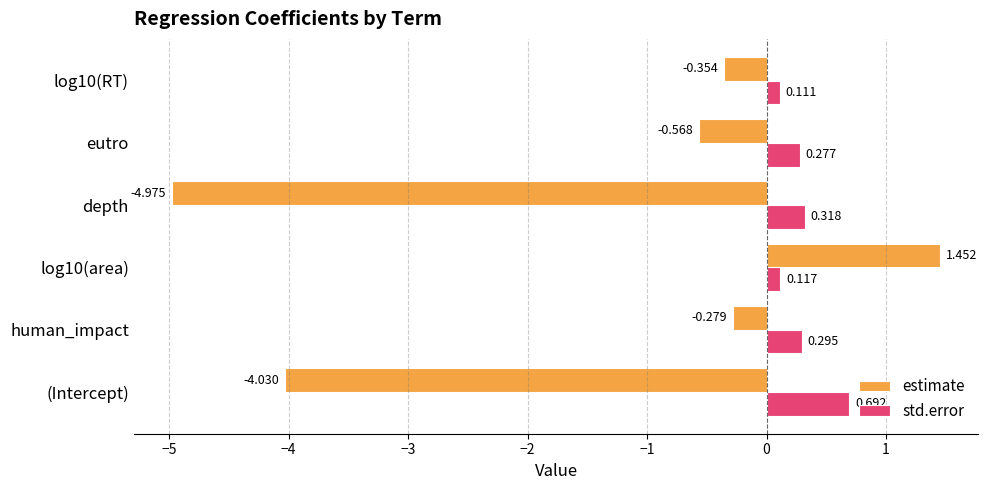

How many values in the estimate series exceed 0?

1